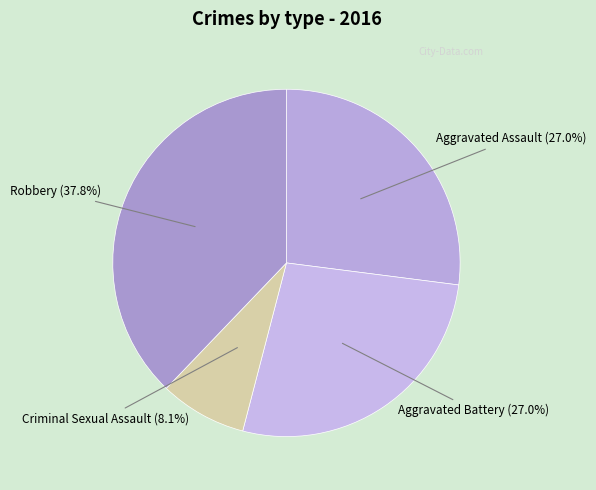

Is there any slice that represents more than half of the pie?

No